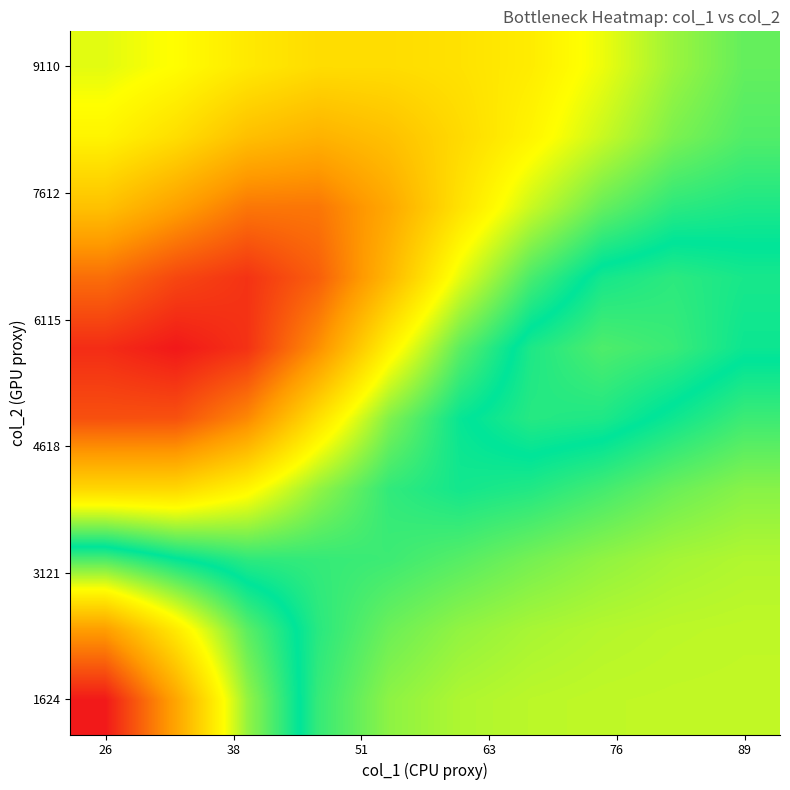

At how many categories does at least one series exceed 108?

10